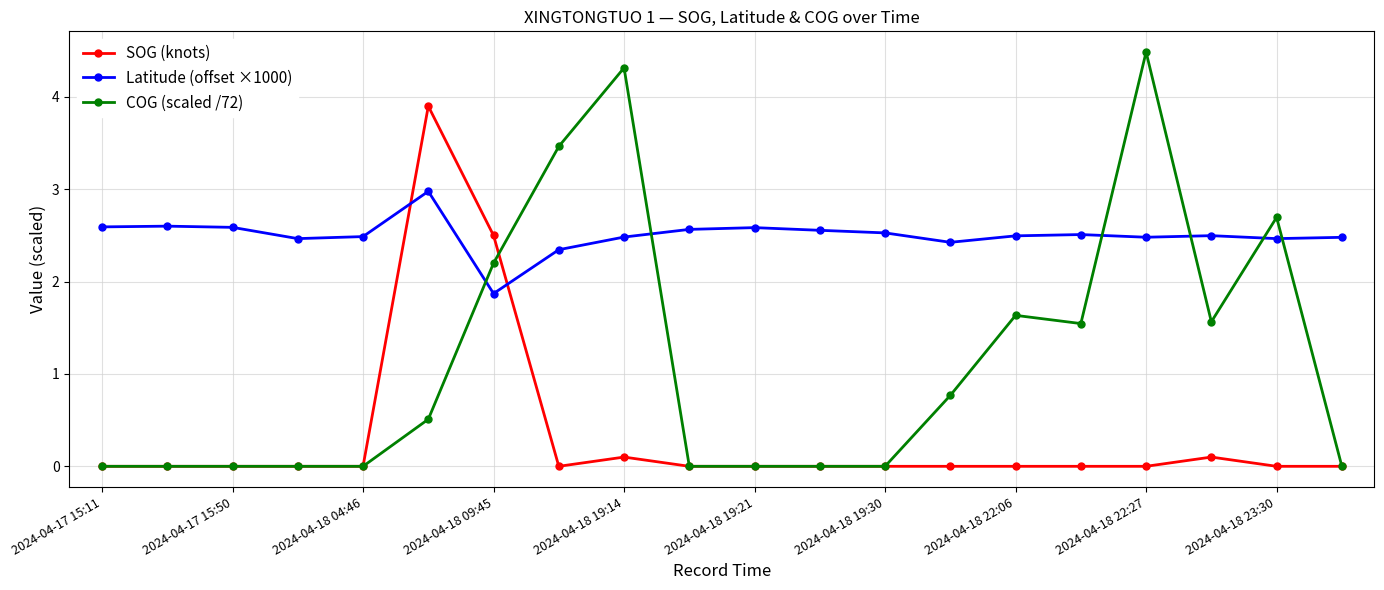

How many intersections are there between COG (scaled /72) and Latitude (offset ×1000)?

6